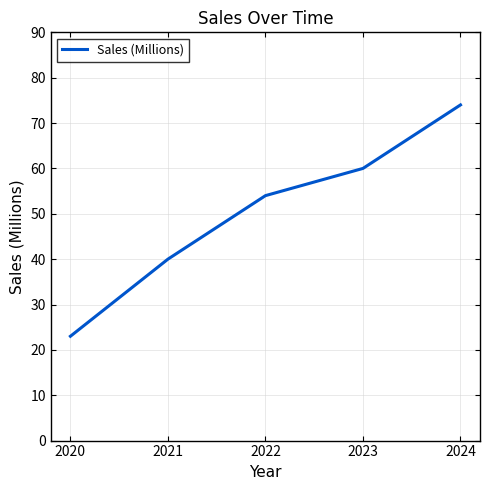

Which category has the highest value across all series?

2024